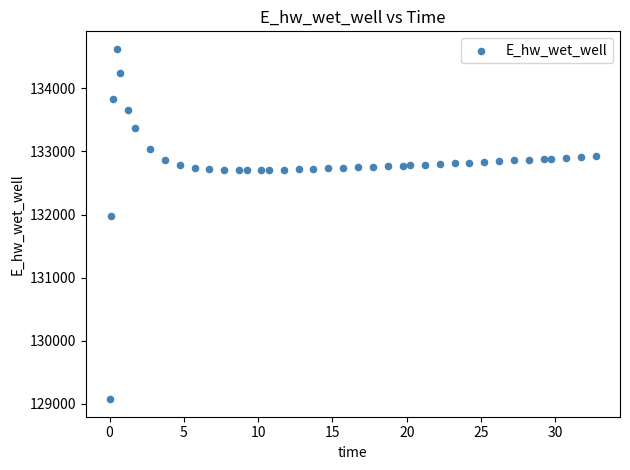

What Y value in the scatter plot is closest to 131849?

131969.9